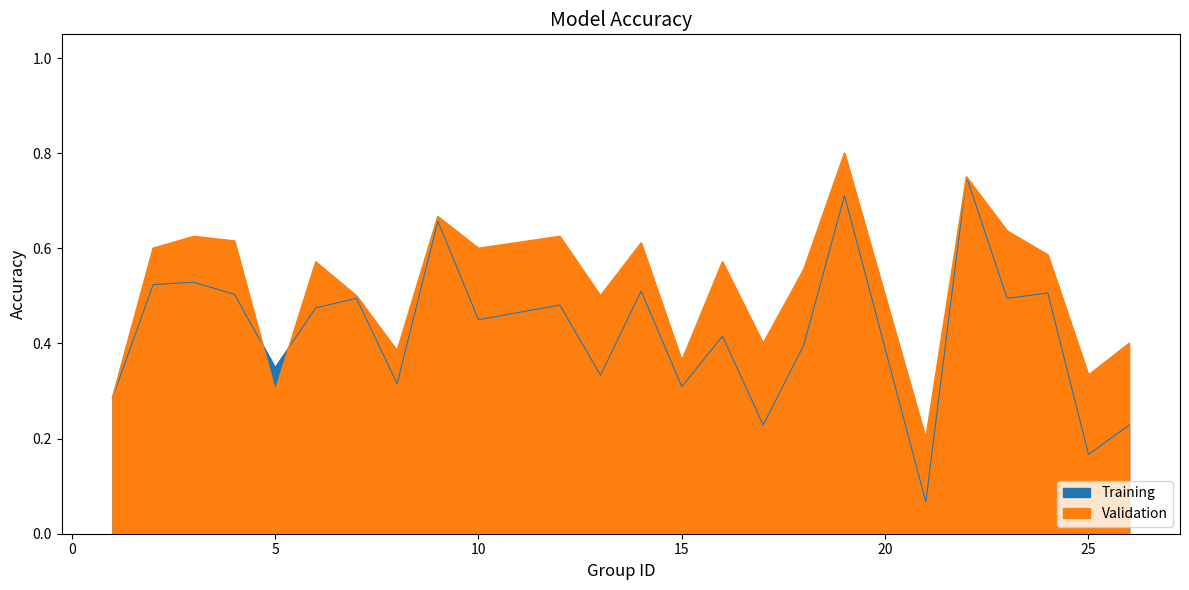

What are all the series names shown in the legend?

Training, Validation